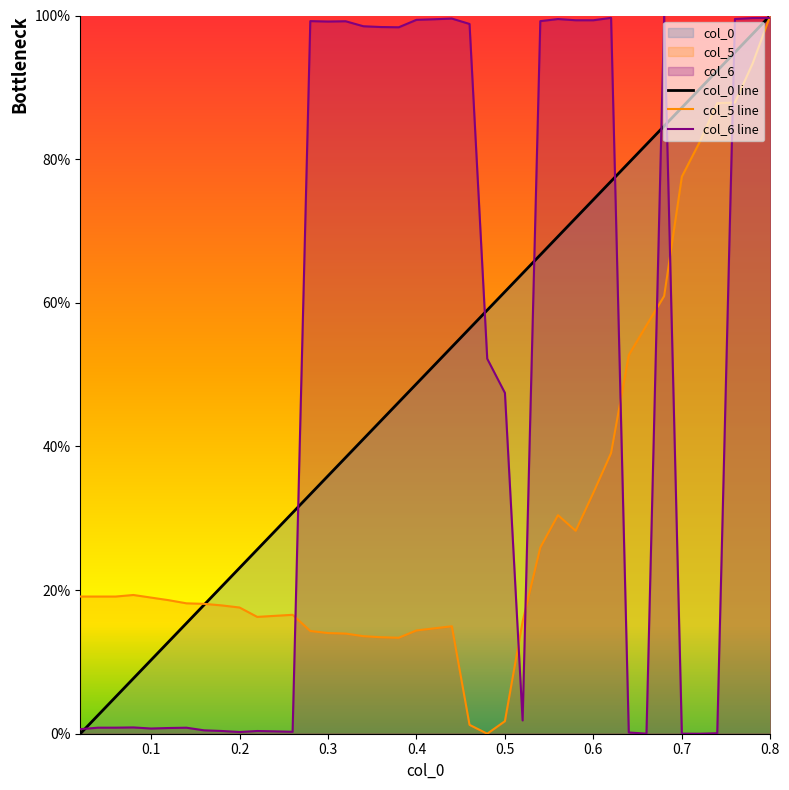

Which category has the highest value in the col_5 series?

0.8